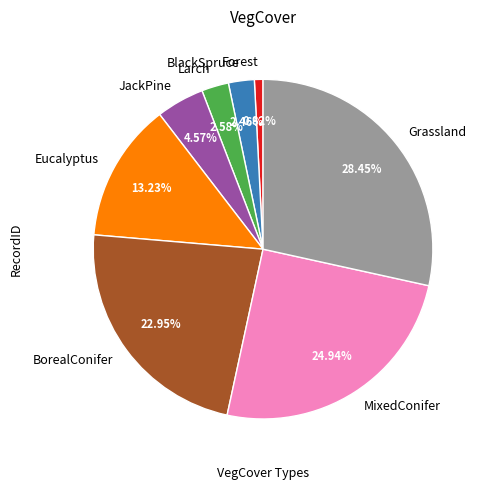

To the nearest percent, what is the difference between the Grassland and JackPine slice percentages?

24%